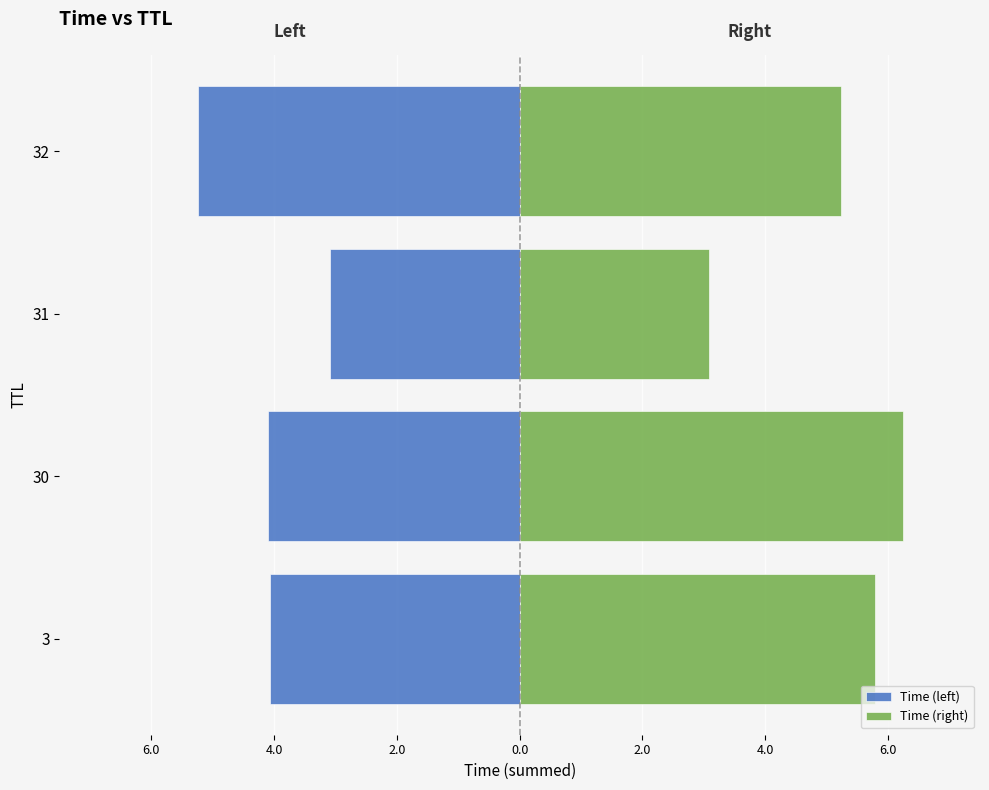

How many bars are there in total?

8